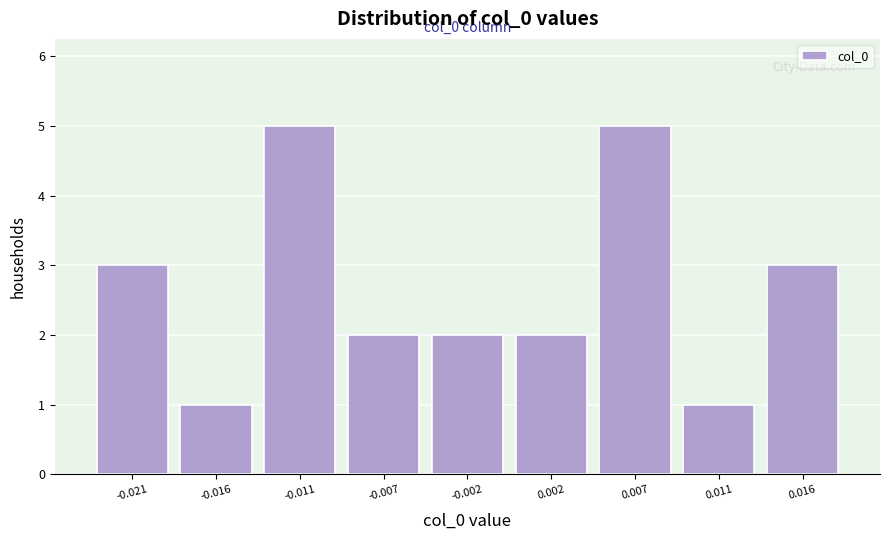

Reading left to right, list all the values displayed in this chart.

3	1	5	2	2	2	5	1	3